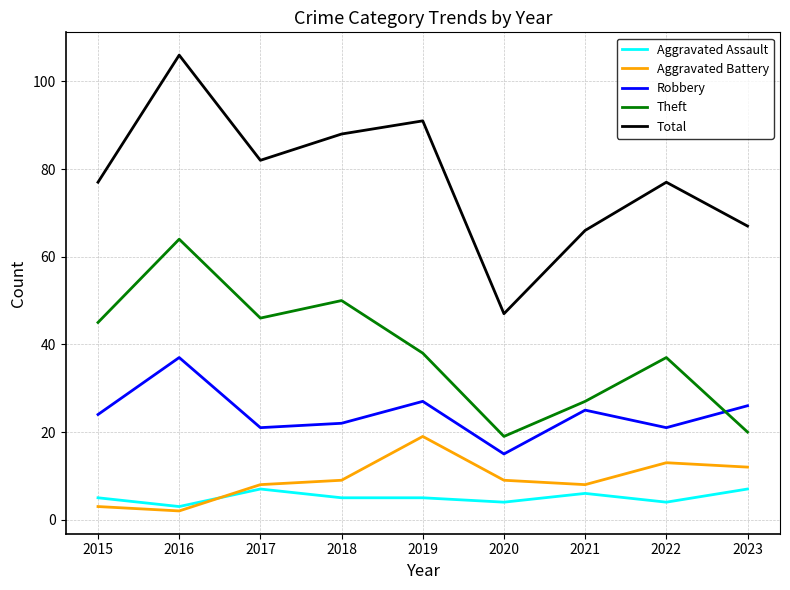

What is the spread (max minus min) of values at 2022?

73